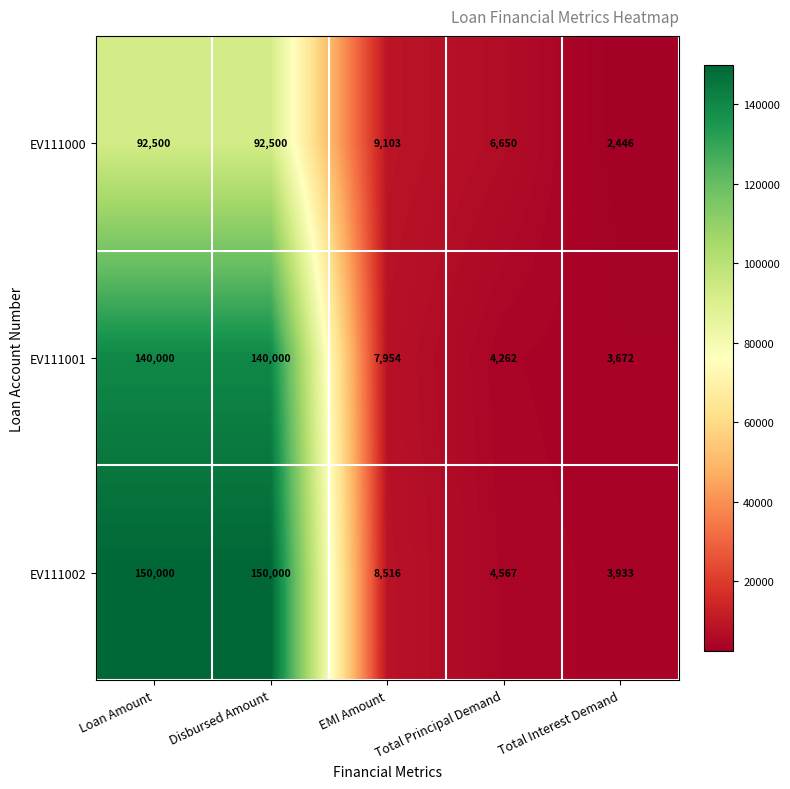

What is the total value across all series at Total Principal Demand?

15479